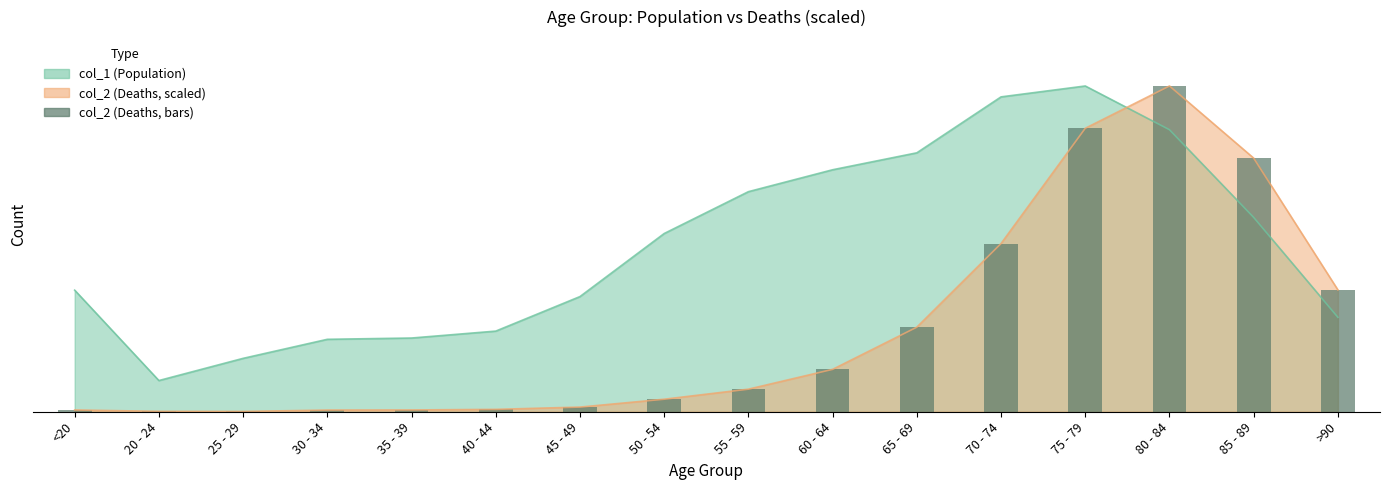

What is the difference between the second highest and second lowest values?

10804.2